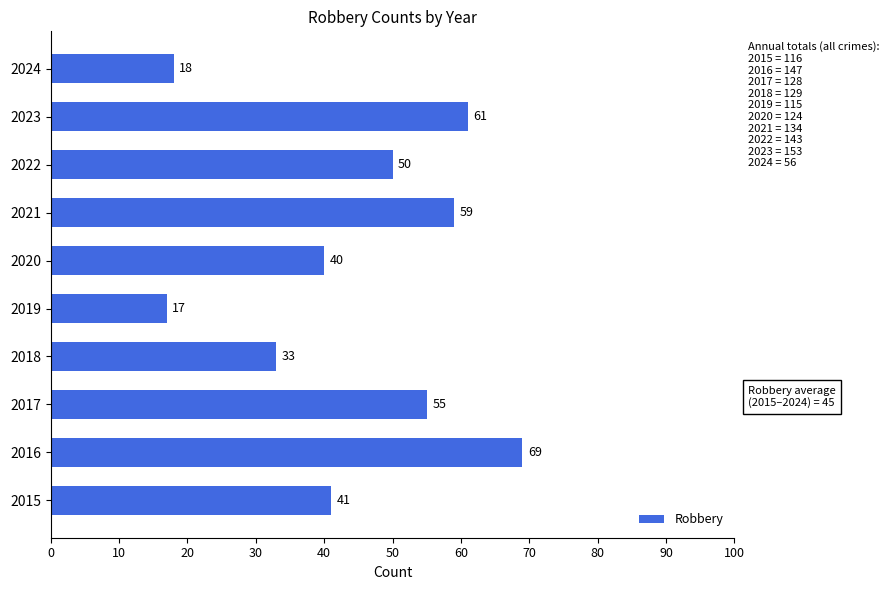

What is the change in value from 2017 to 2023?

+6